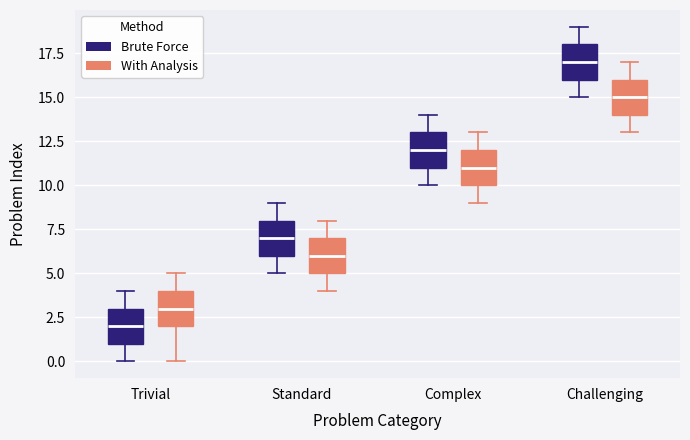

Where does the lower whisker of the box for Challenging (Brute Force) end on the y-axis? The values are not printed on the chart, so give them approximately, as read against the axis.

15